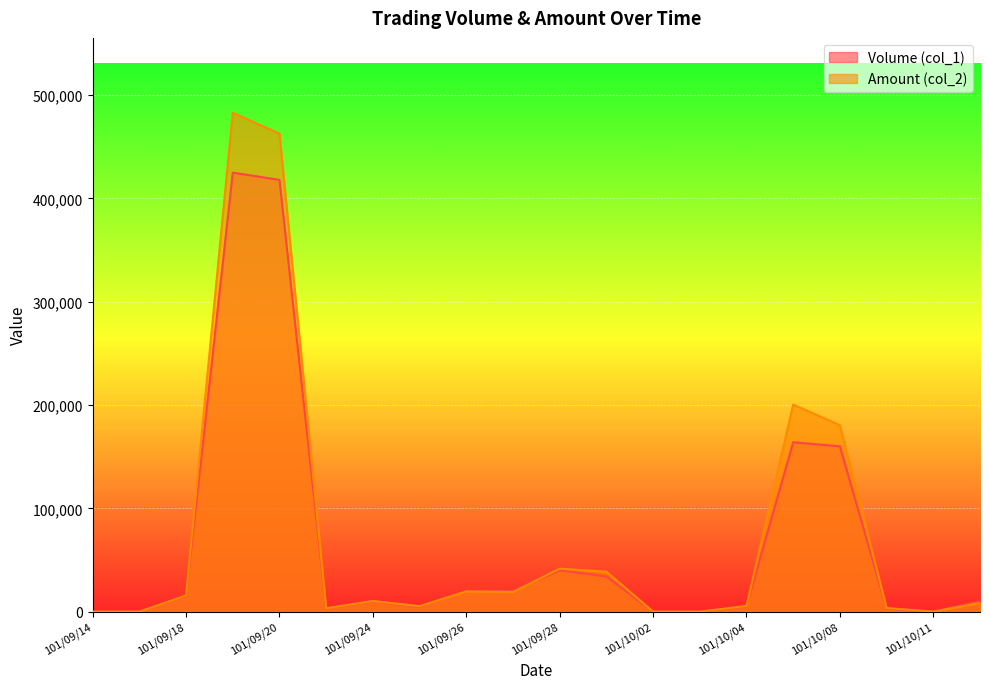

Is it true that Amount (col_2) equals 6256 at 101/09/27?

False